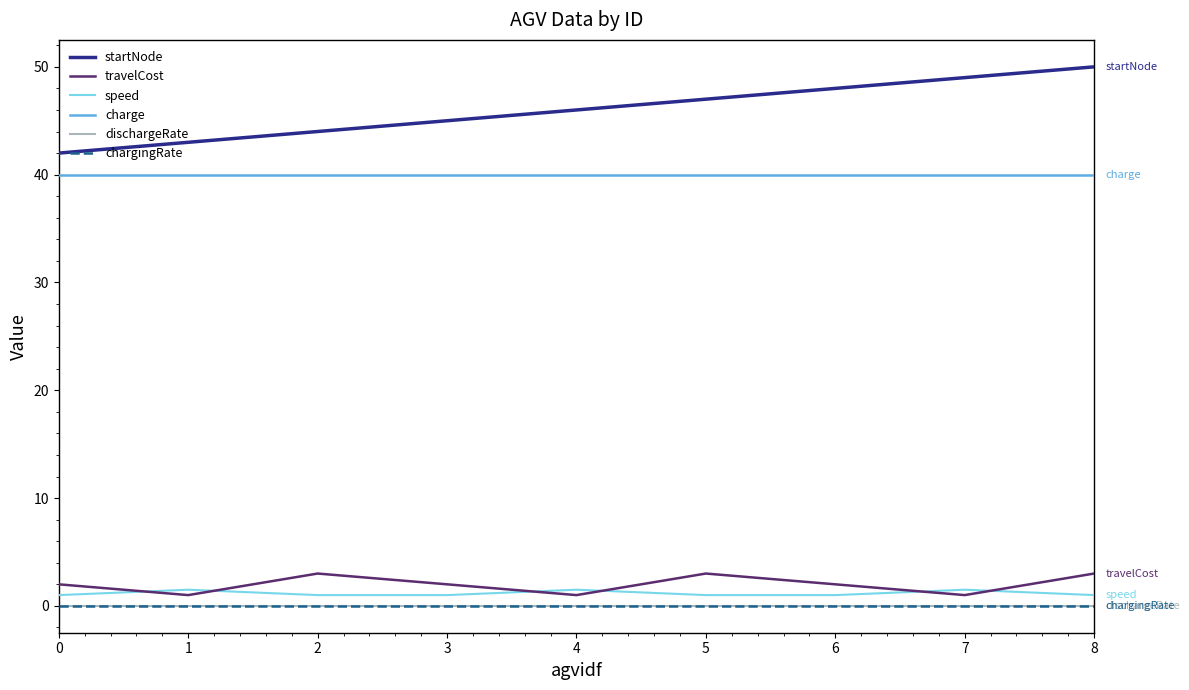

How many series are shown in this chart?

6